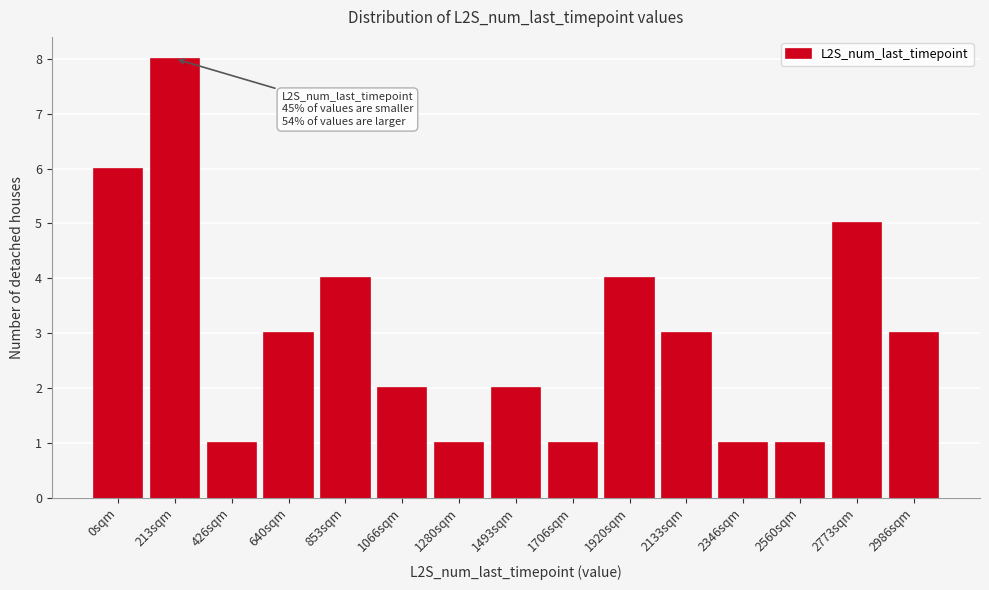

Reading left to right, list all the values displayed in this chart.

0sqm=6	213sqm=8	426sqm=1	640sqm=3	853sqm=4	1066sqm=2	1280sqm=1	1493sqm=2	1706sqm=1	1920sqm=4	2133sqm=3	2346sqm=1	2560sqm=1	2773sqm=5	2986sqm=3